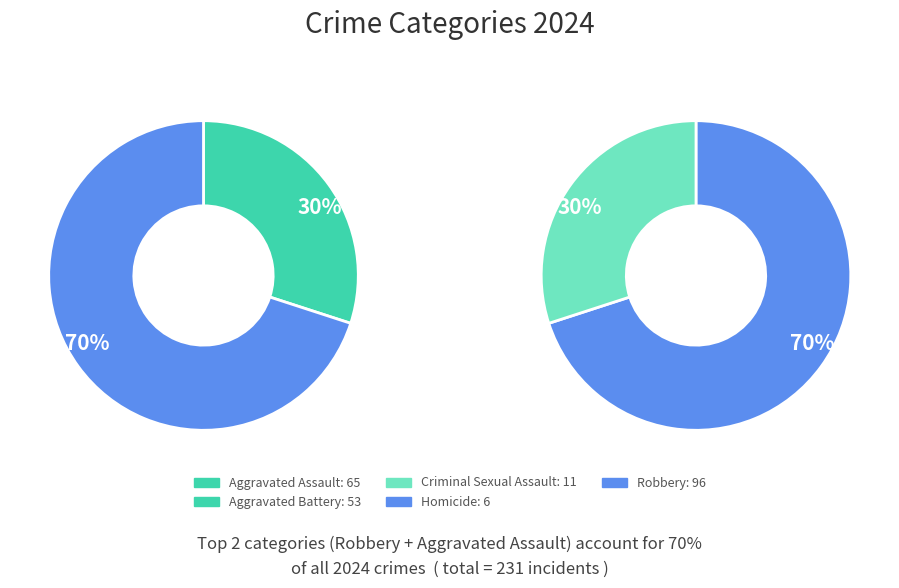

What percentage is NOT represented by Aggravated Battery?

77.1%